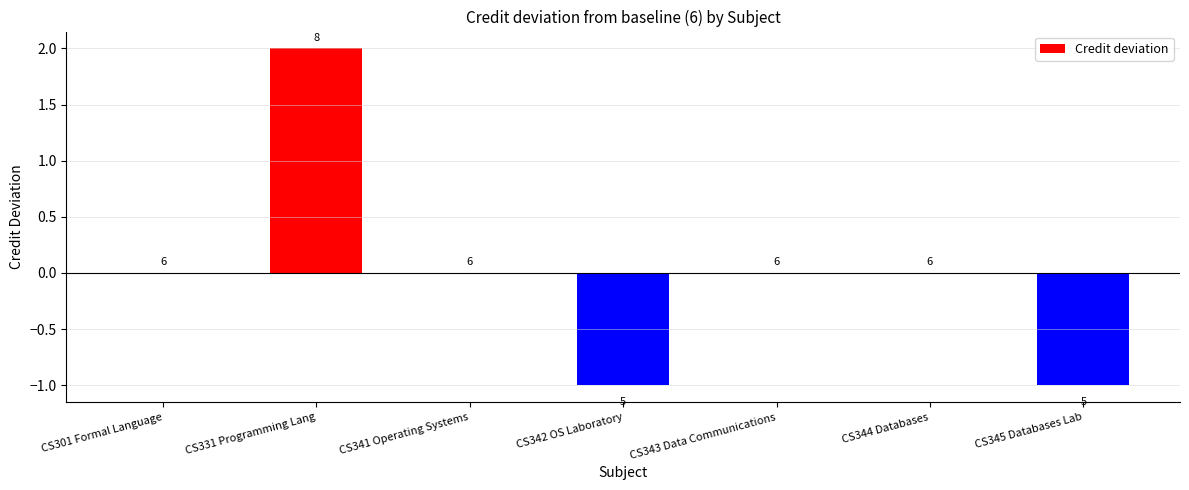

The chart shows a value of 2 at CS343 Data Communications. True or false?

False